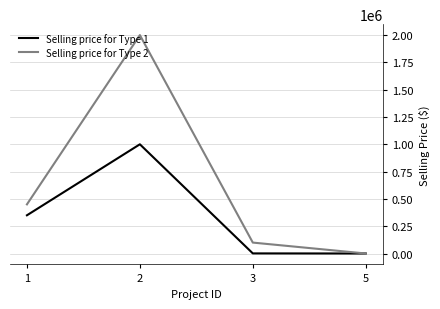

True or false: Selling price for Type 2 has more than 0 interior local peaks.

True